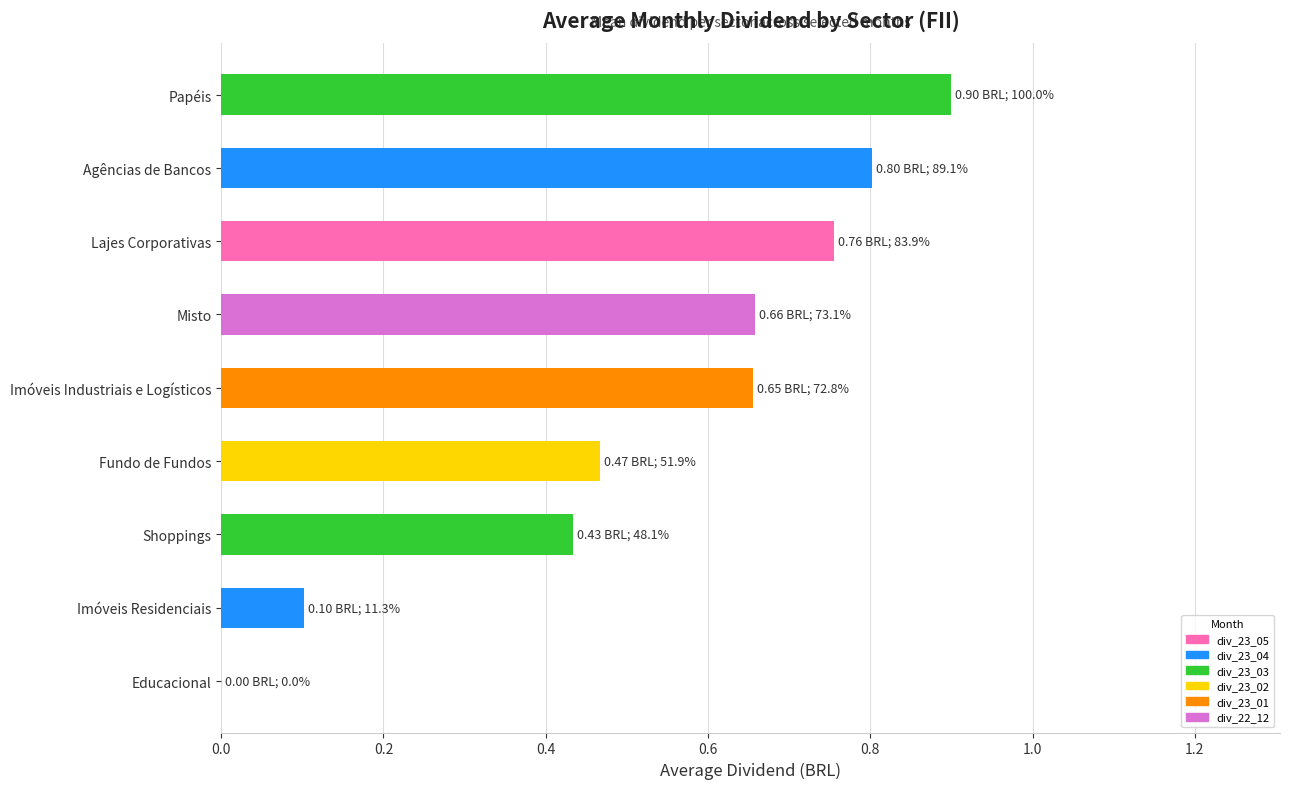

The chart shows a value of 0.1 at Imóveis Residenciais. True or false?

True